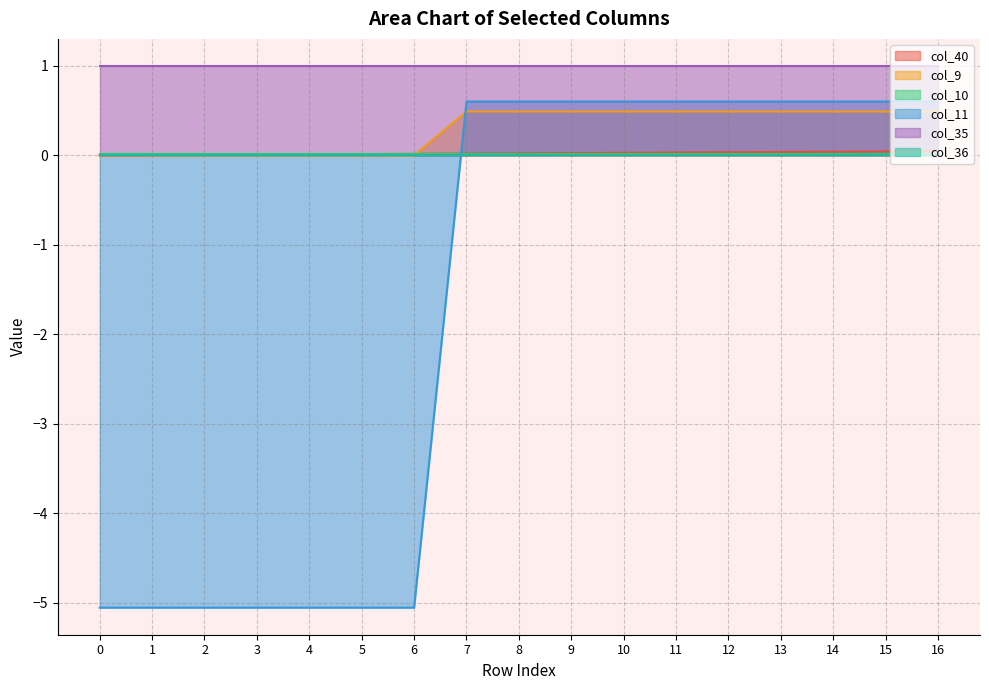

What is the sum of all col_11 values?

-29.3